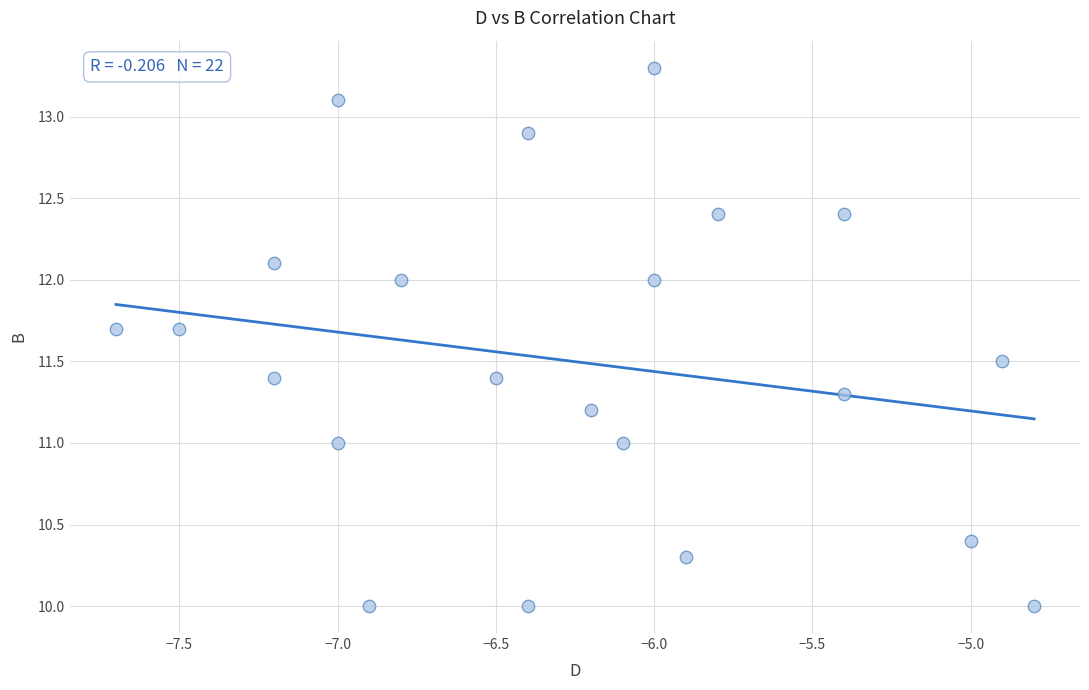

What is the range of X values (max minus min)?

2.9